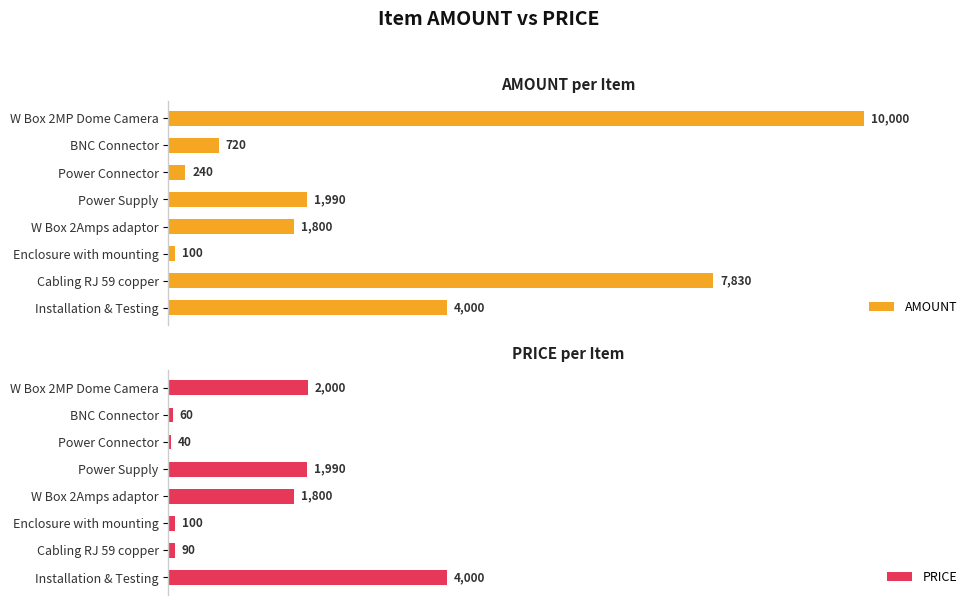

What is the smallest value displayed?

40